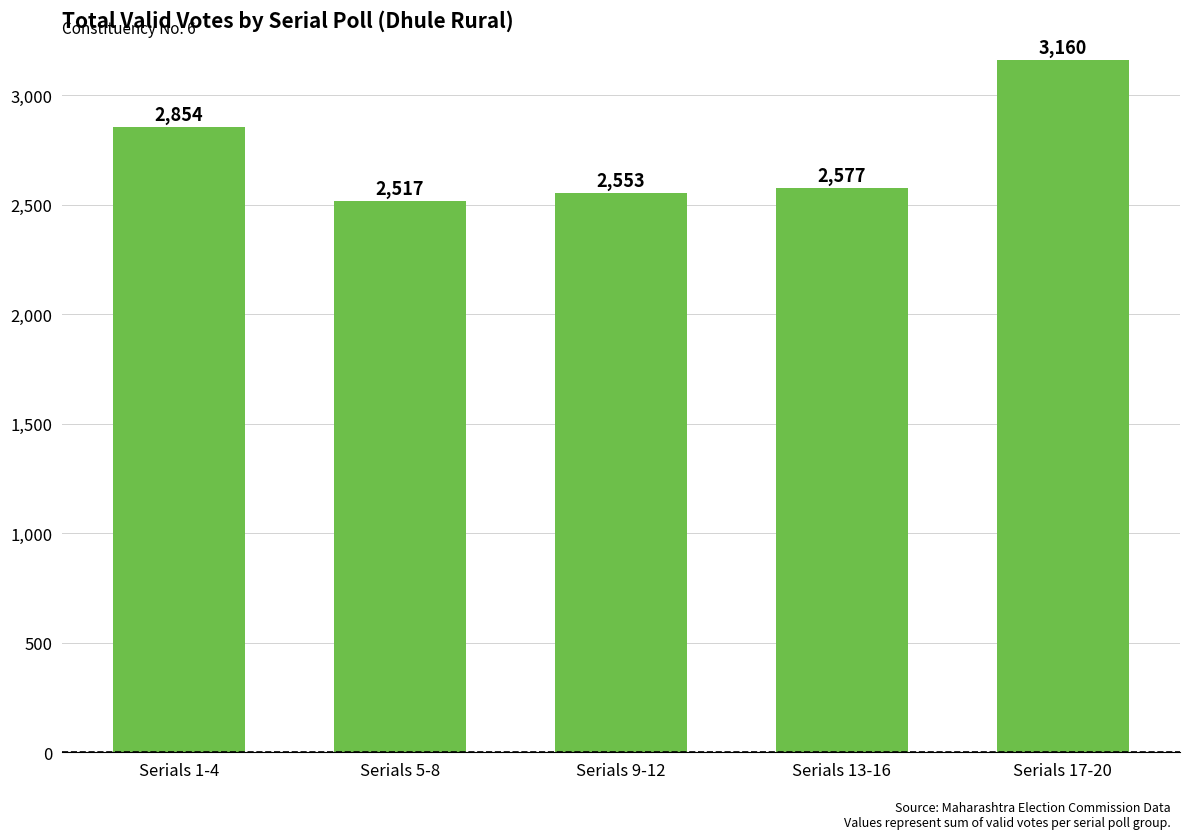

What position from the left is Serials 5-8?

2